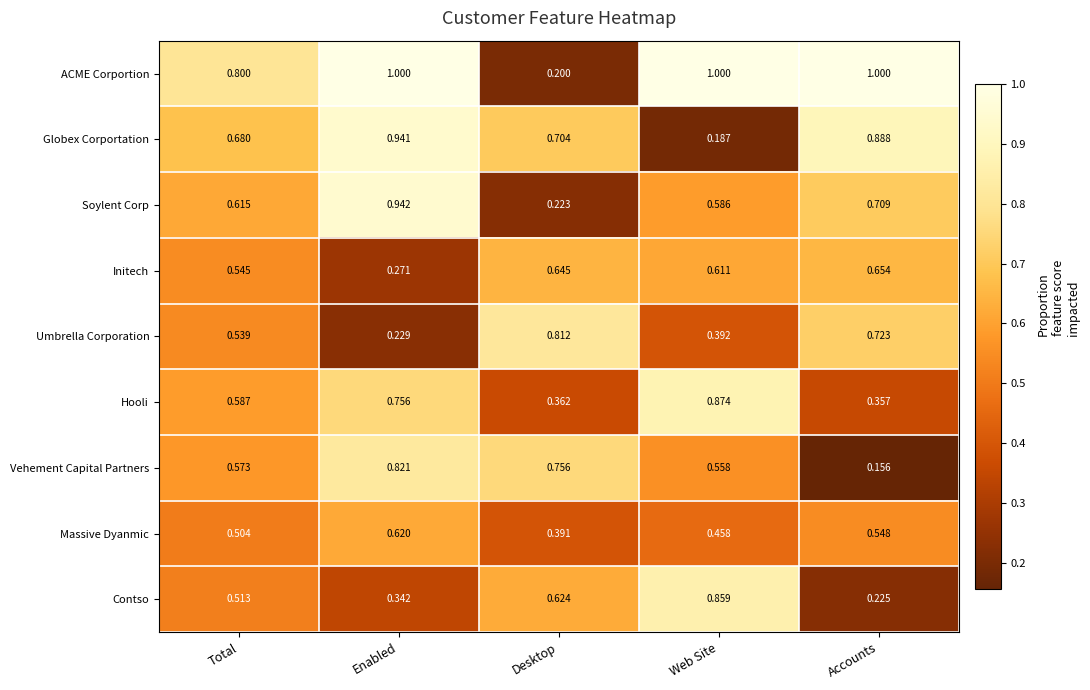

At which label does Contso reach its minimum?

Accounts